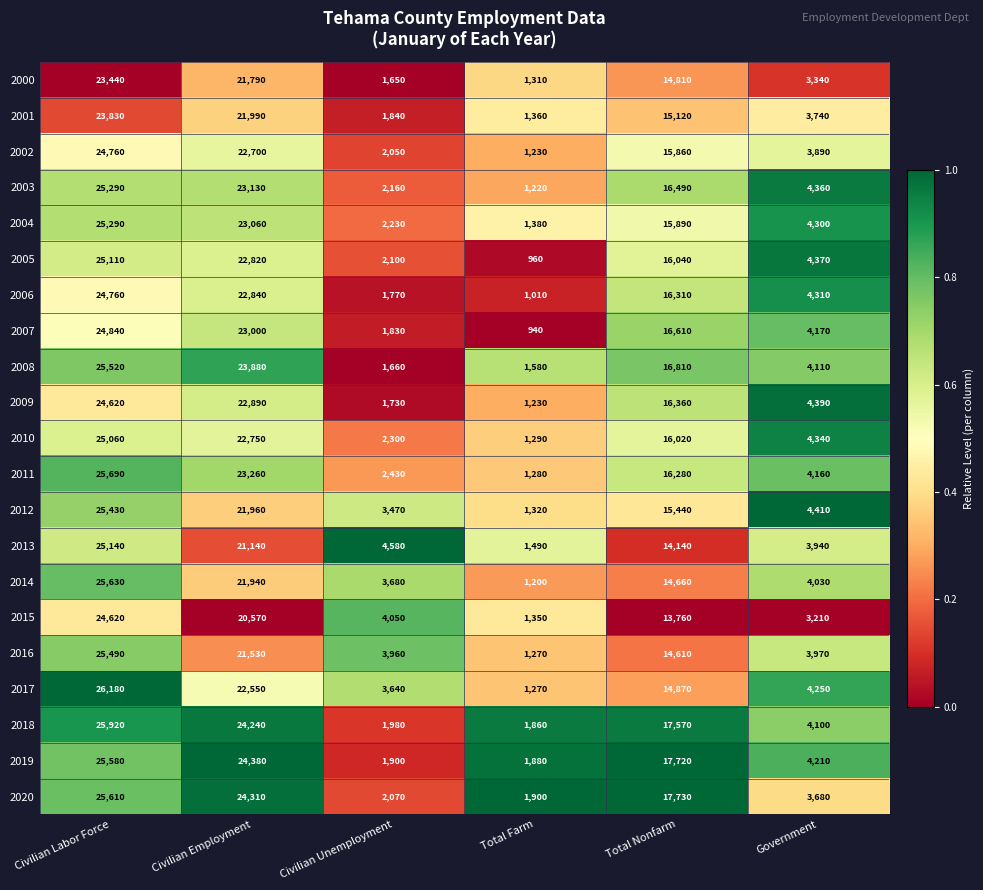

Rank the categories by 2013 value from lowest to highest.

Total Farm, Government, Civilian Unemployment, Total Nonfarm, Civilian Employment, Civilian Labor Force